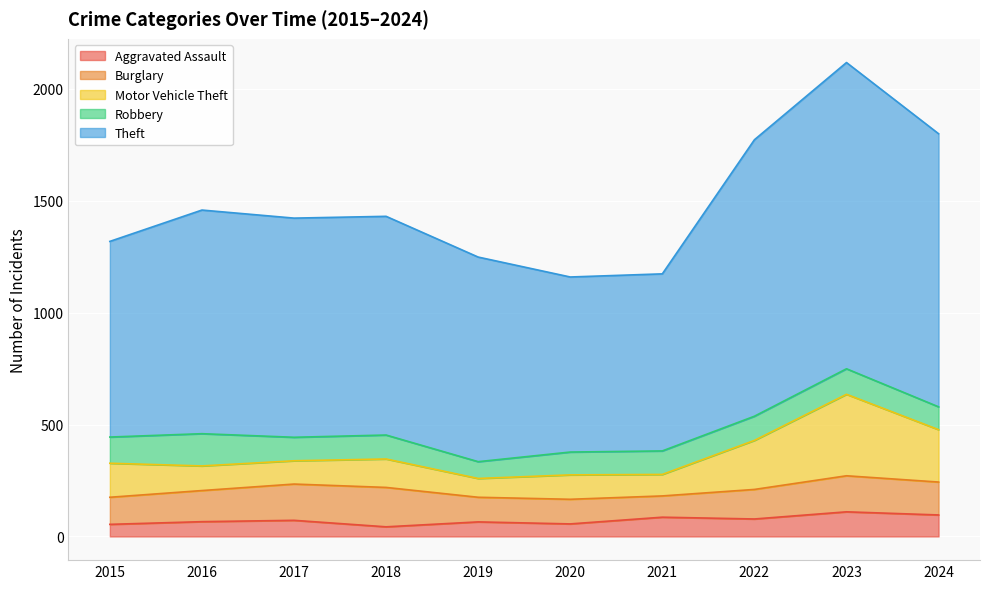

True or false: Aggravated Assault has a value of 96 at 2024.

True